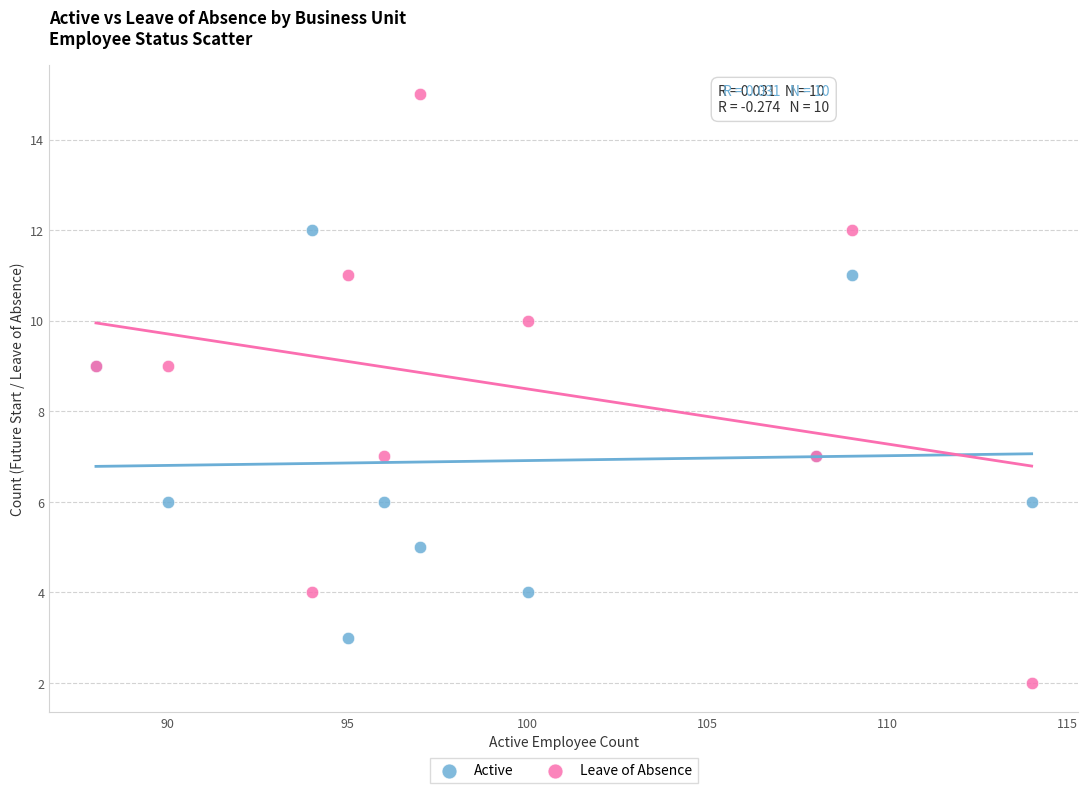

What are all the series names shown in the legend?

Active, Leave of Absence